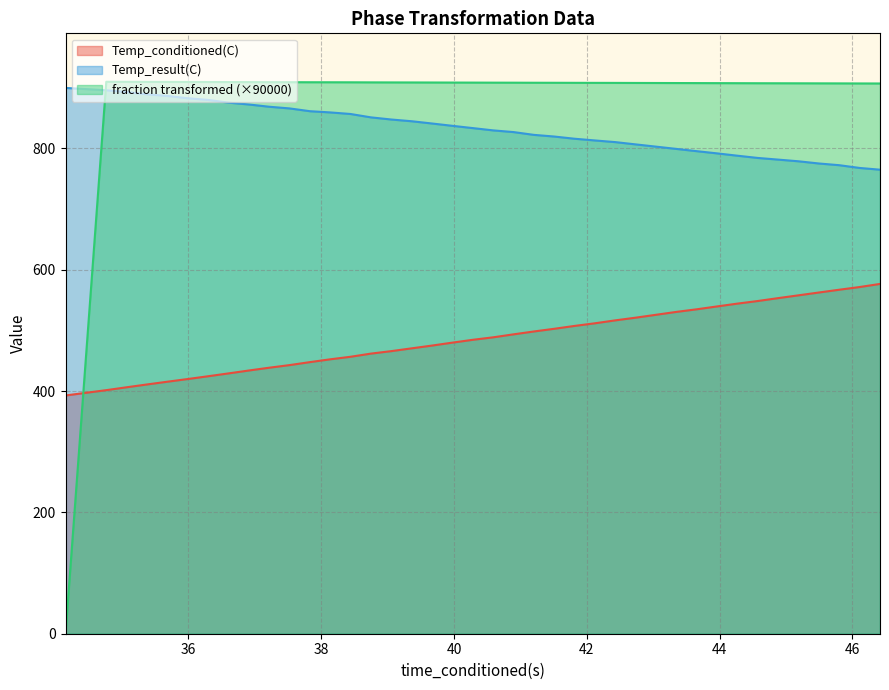

What is the value of the Temp_conditioned(C) point at the 23rd from the left?

498.1